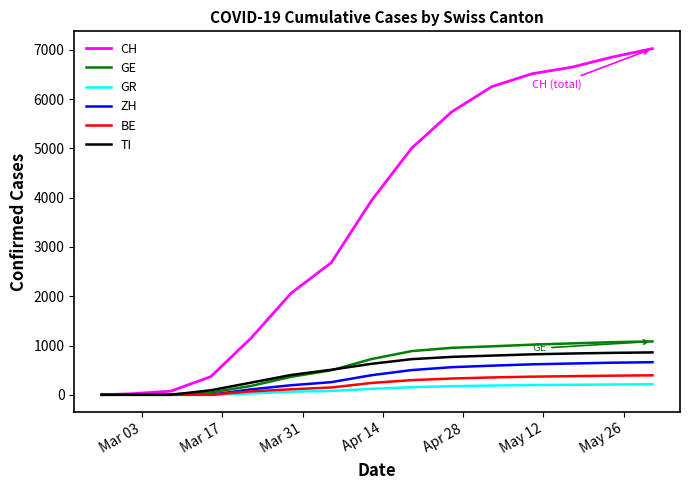

How many lines are shown in the chart?

6